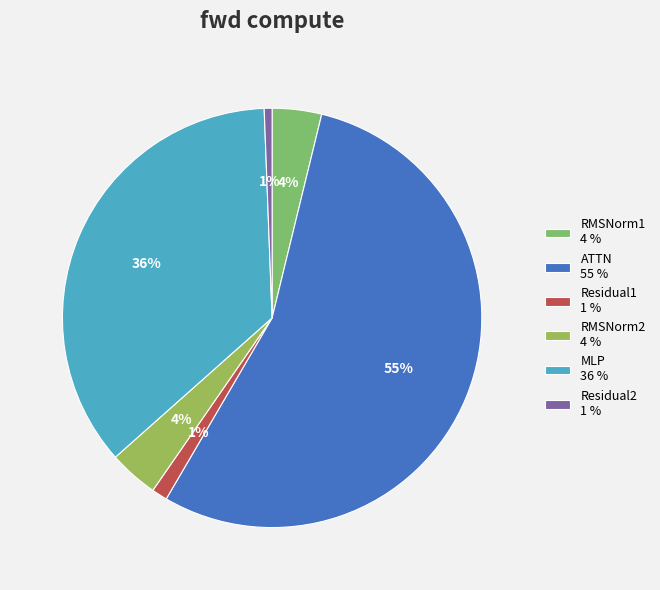

Which slice is the largest?

ATTN